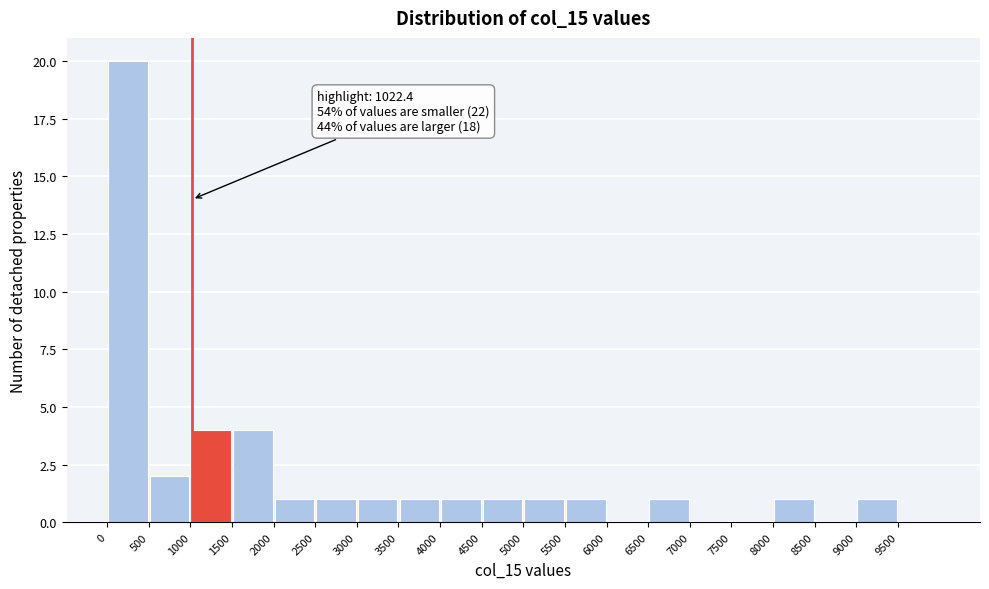

Which range on the x-axis has the tallest bar?

0 to 500